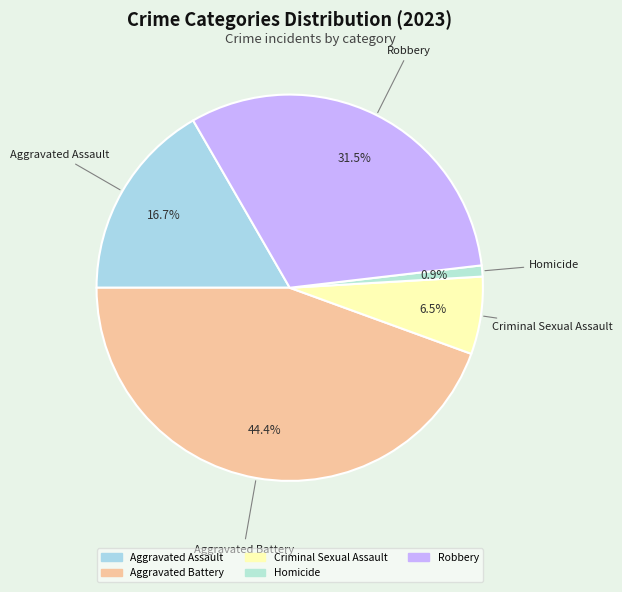

Is there a majority slice in this chart?

No